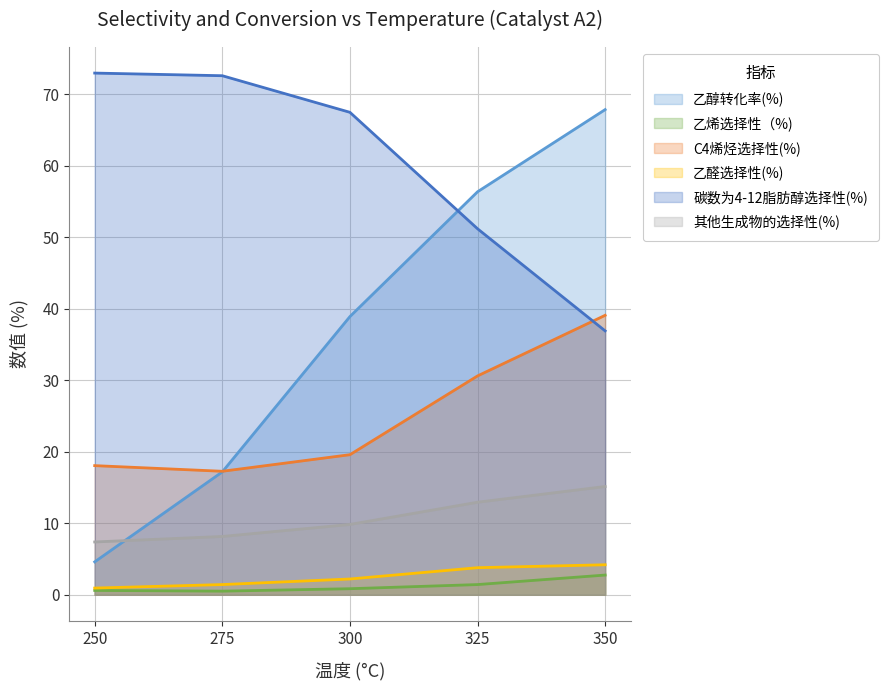

Which series has the widest spread of values?

乙醇转化率(%)